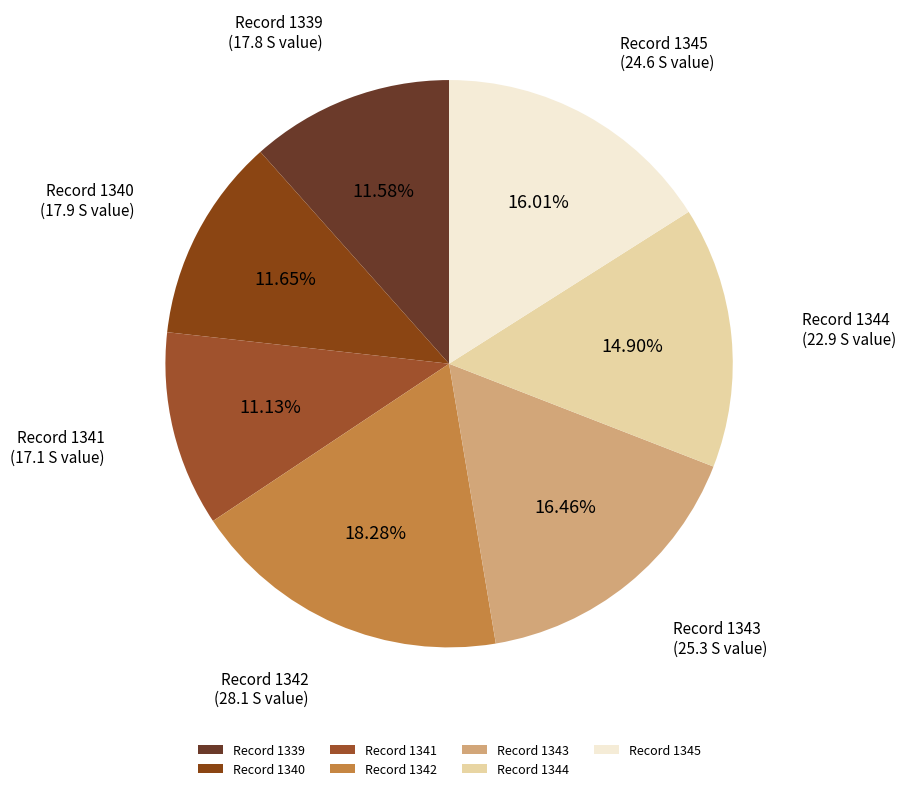

Does Record 1344 account for over 50% of the chart?

No